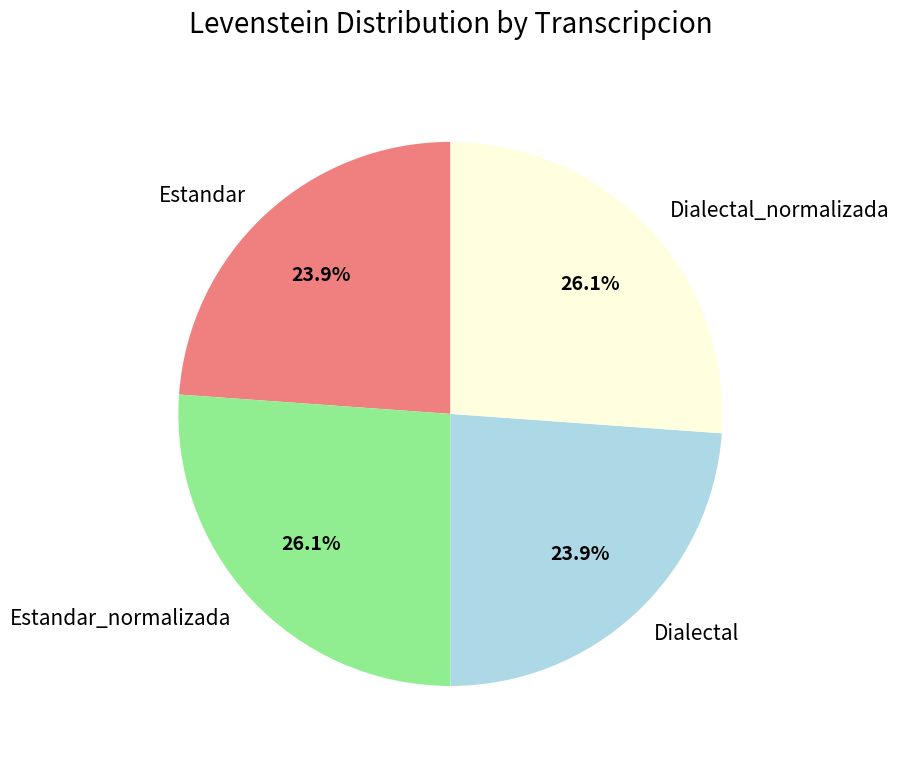

Approximately how many times larger is the value at Estandar compared to Dialectal?

1.0